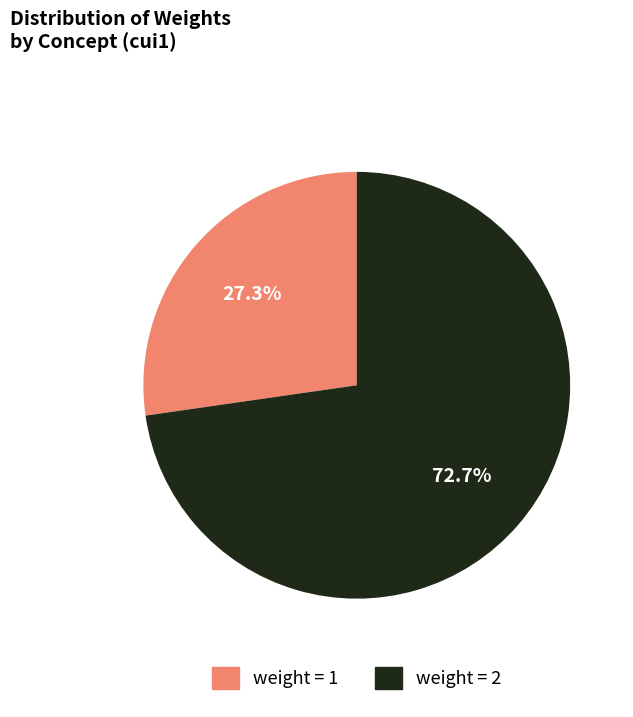

How many segments does this pie chart have?

2